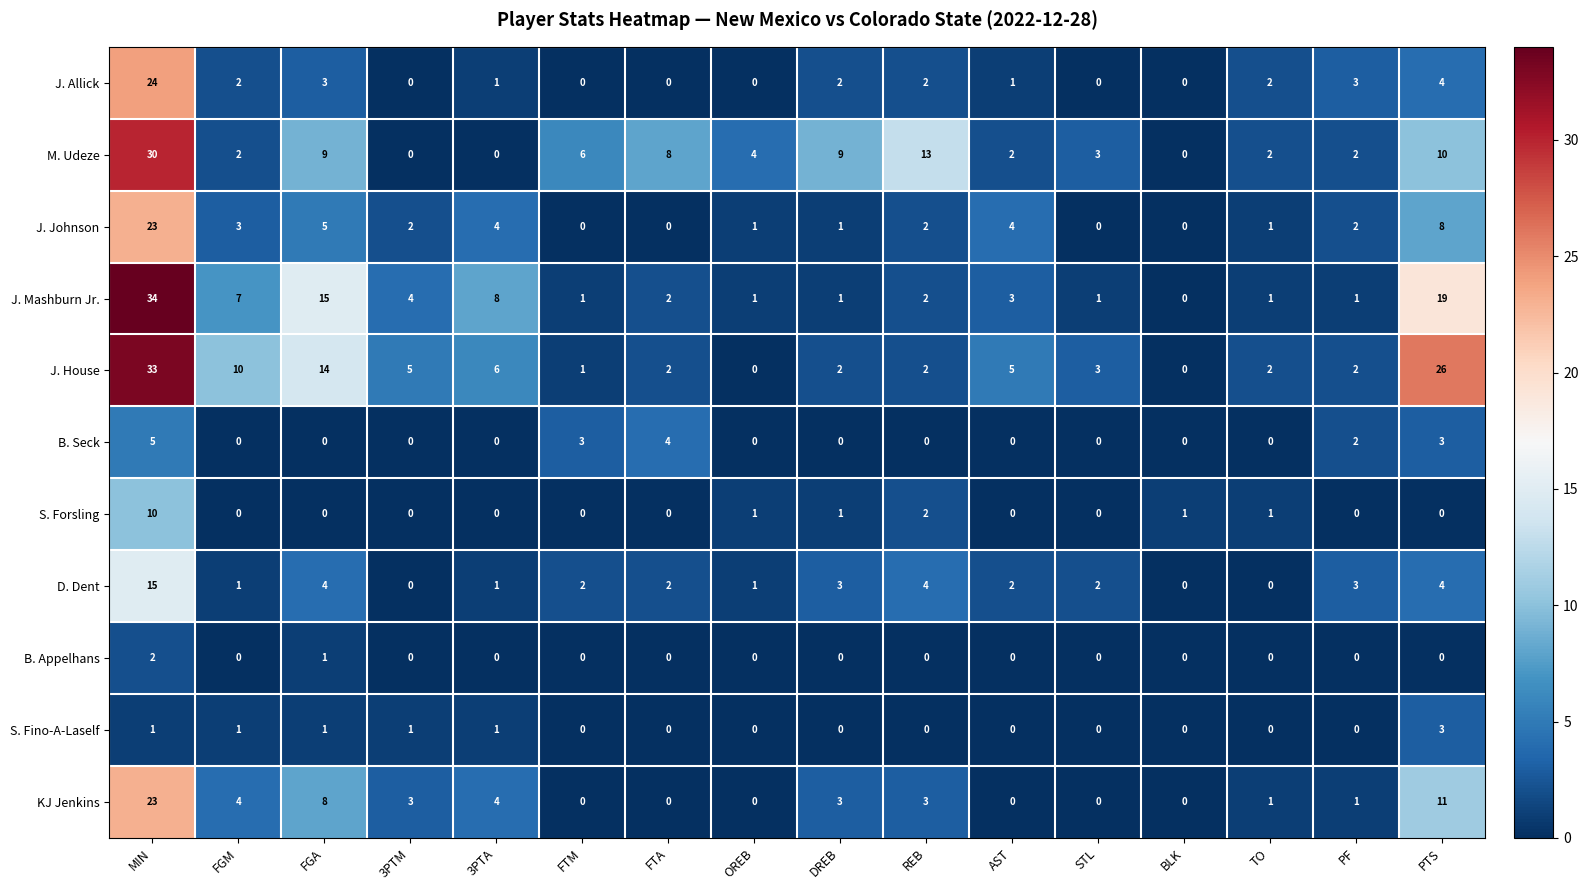

At which category is the sum across all series the highest?

MIN